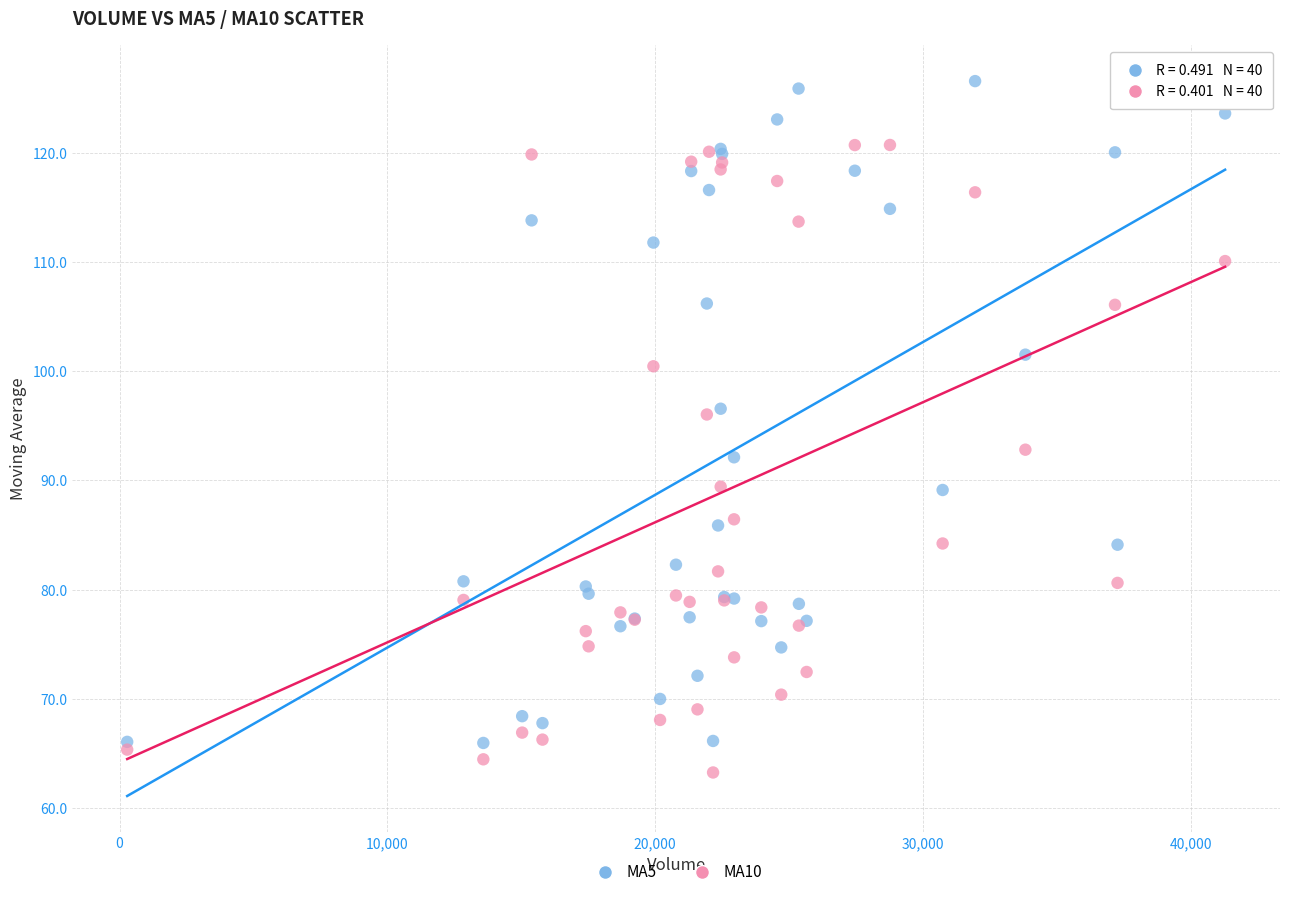

Which series contains the lowest Y value?

MA10